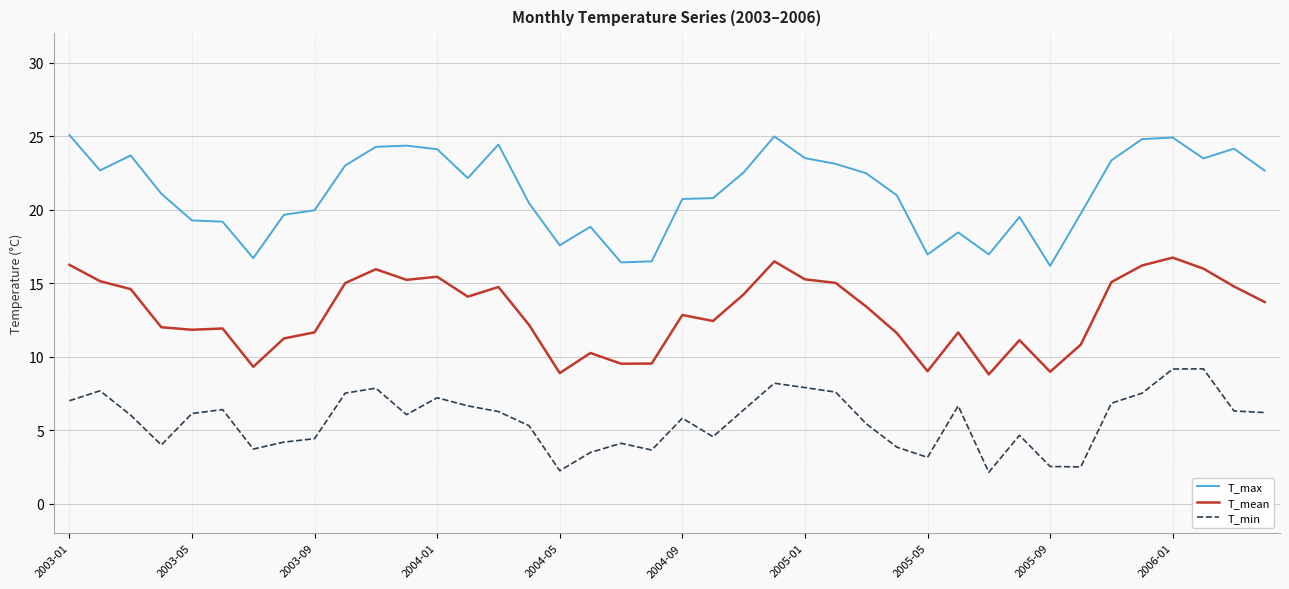

What is the maximum value shown in the chart?

25.1